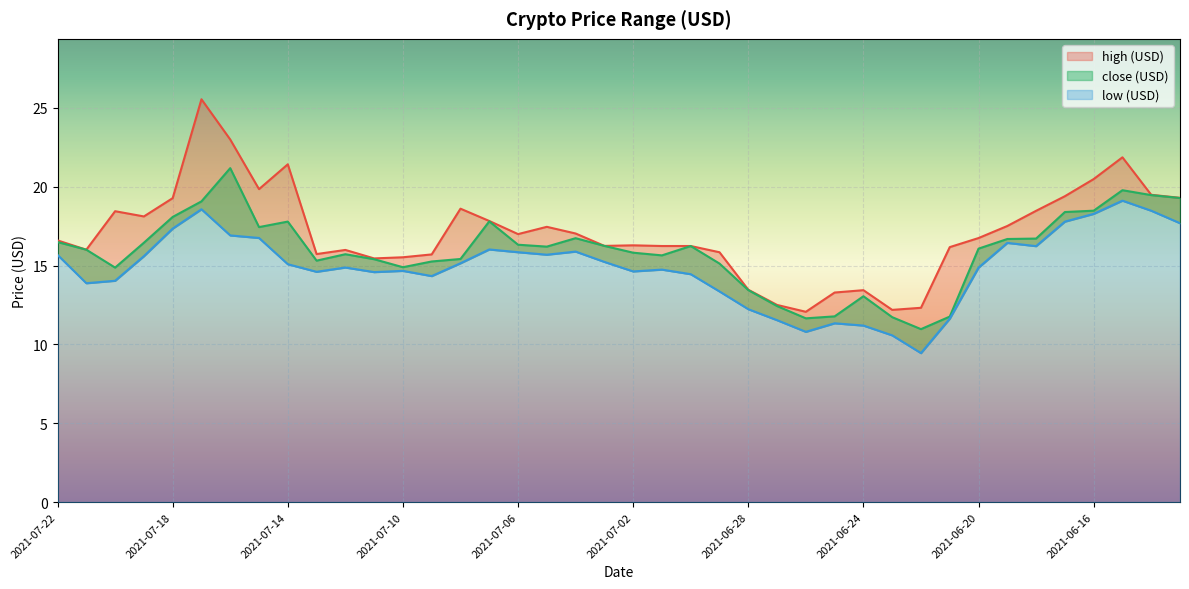

What is the difference between the second highest and minimum values in the high (USD) series?

10.9